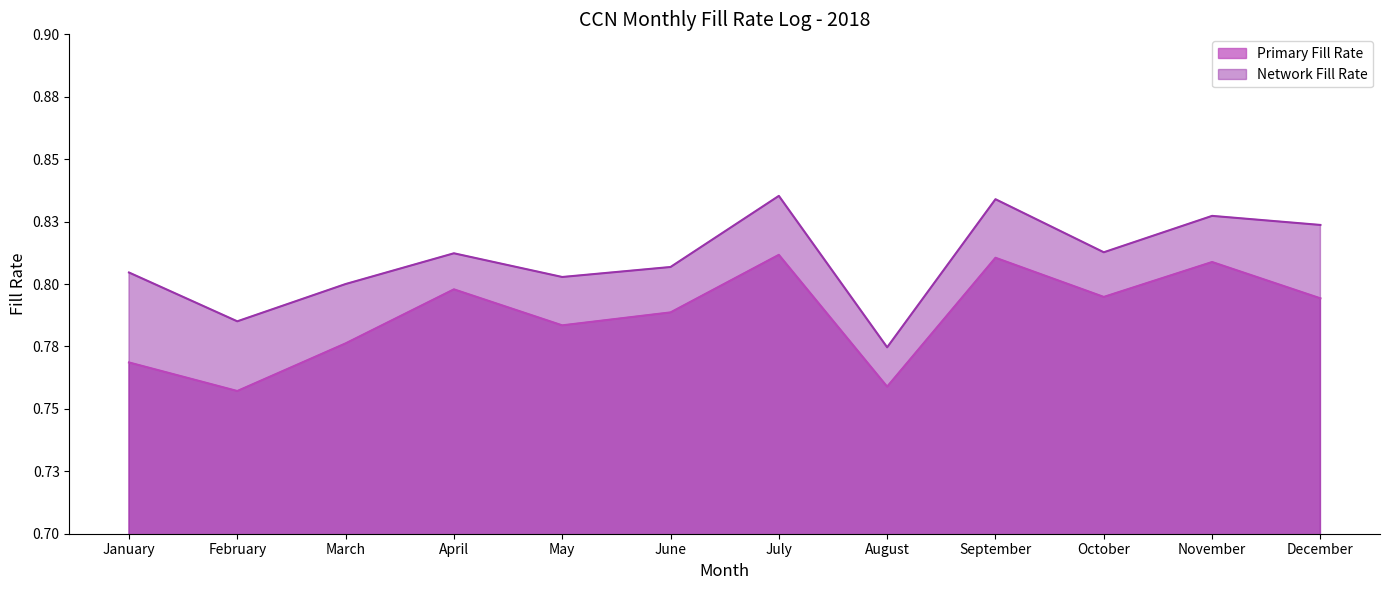

Reading left to right, extract all data points from this chart.

Primary Fill Rate: January=0.8	February=0.8	March=0.8	April=0.8	May=0.8	June=0.8	July=0.8	August=0.8	September=0.8	October=0.8	November=0.8	December=0.8
Network Fill Rate: January=0.8	February=0.8	March=0.8	April=0.8	May=0.8	June=0.8	July=0.8	August=0.8	September=0.8	October=0.8	November=0.8	December=0.8